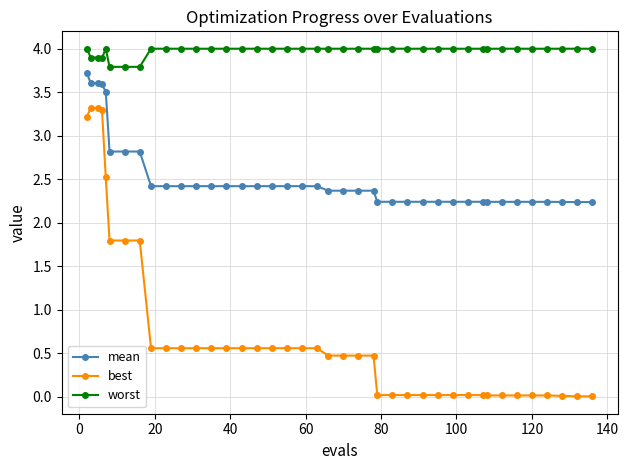

At how many categories does at least one series exceed 3?

40